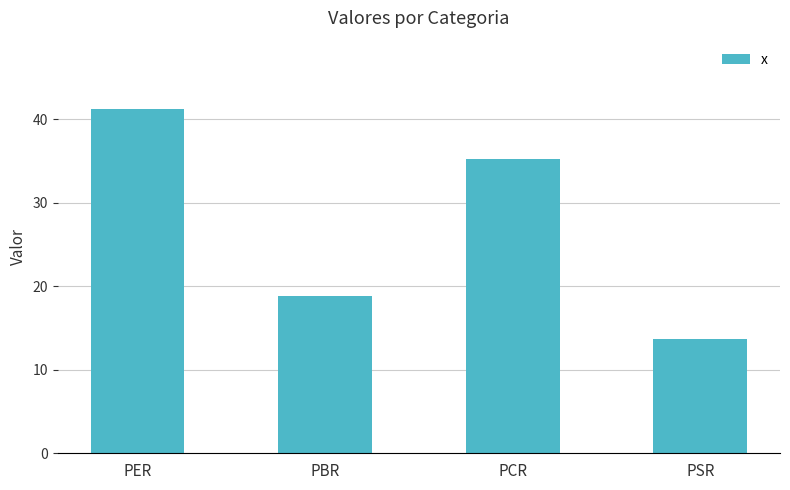

What is the value of the 4th bar from the left?

13.7